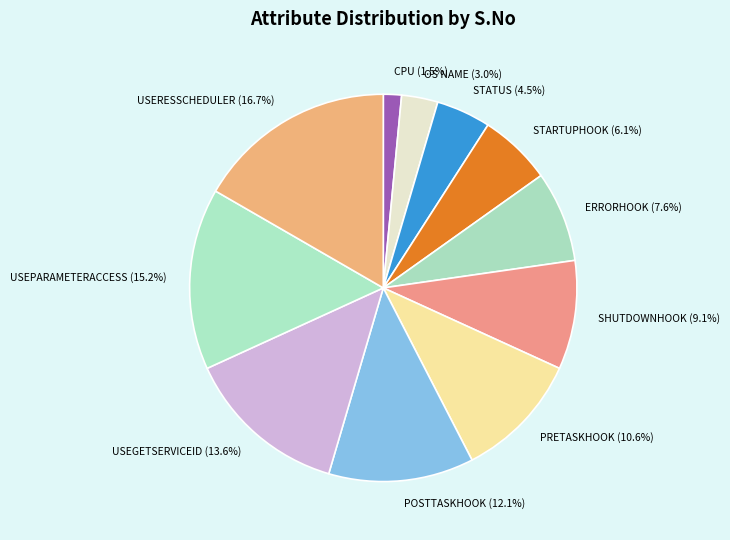

Is there a majority slice in this chart?

No